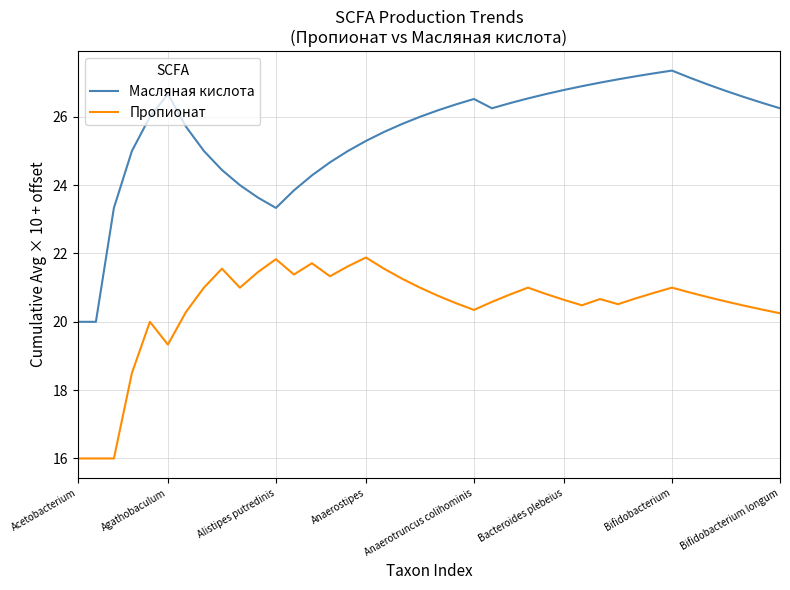

Which series has the widest spread of values?

Масляная кислота